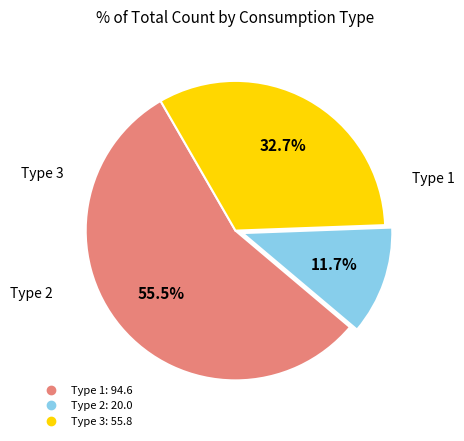

Does any single category account for the majority?

Yes